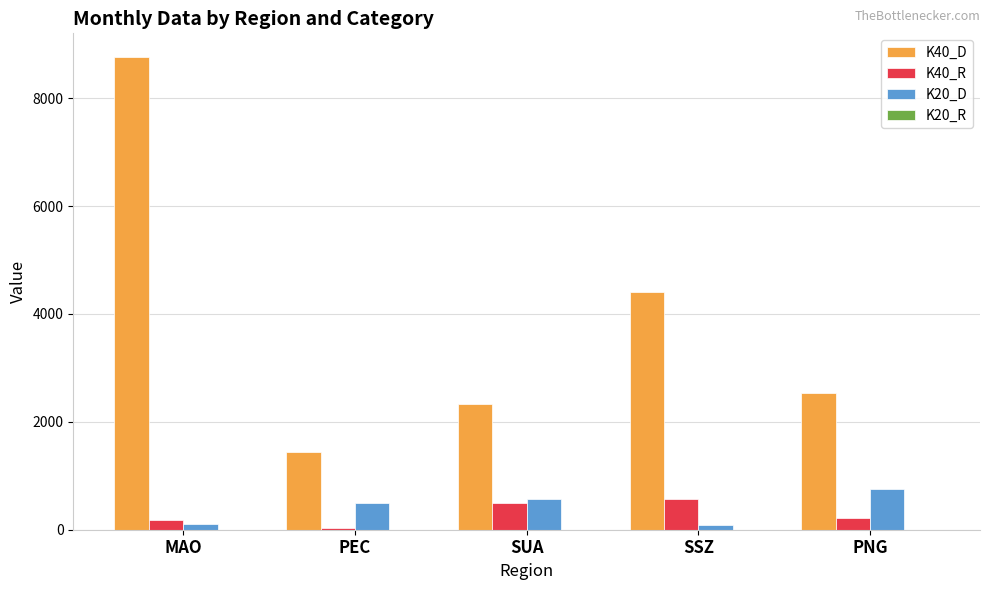

At which category does the chart reach its peak across all series?

MAO